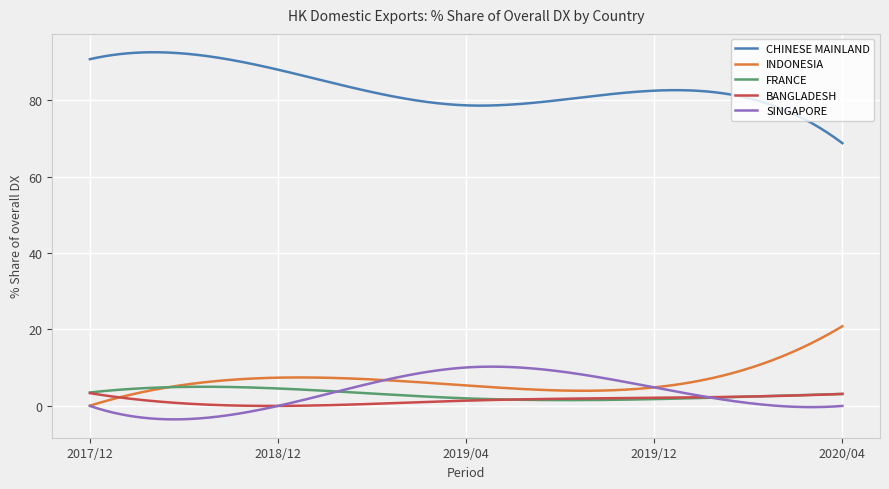

What is the lowest value of the CHINESE MAINLAND series?

68.7